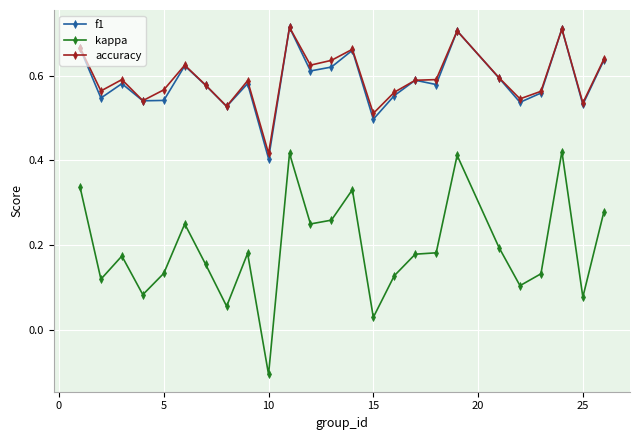

Count the accuracy values in the range 0 to 1.

25